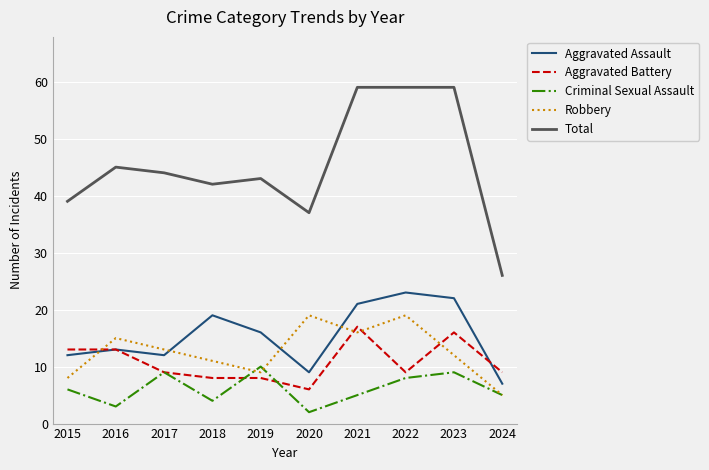

The value of Total at 2015 is 16. True or false?

False